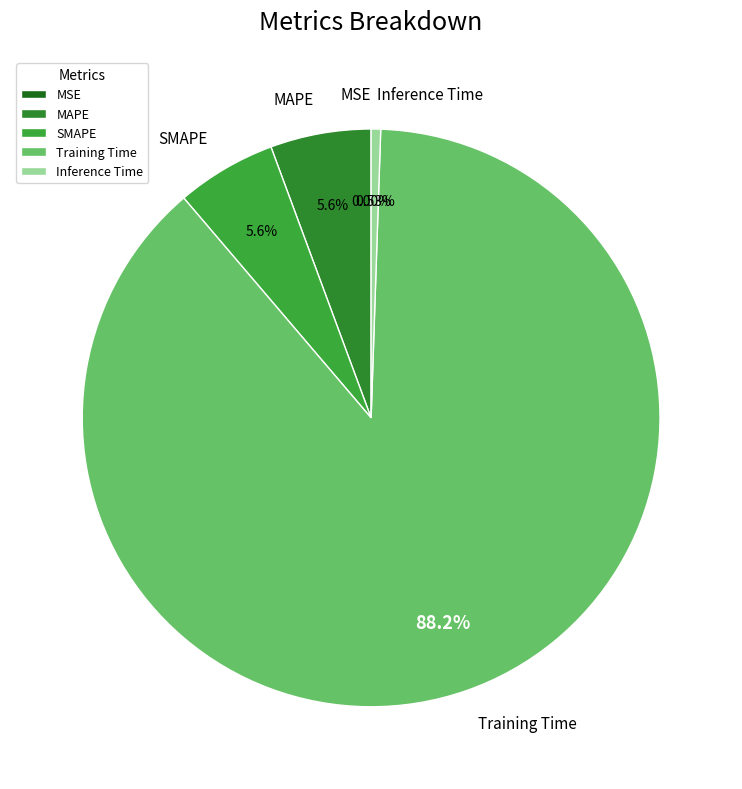

The MAPE slice represents 6% of the pie. True or false?

True